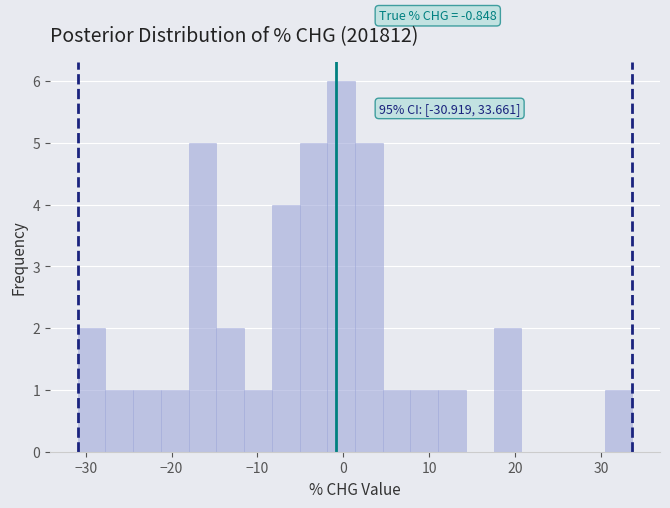

Read against the x-axis, roughly where is the centre of the tallest bar?

0